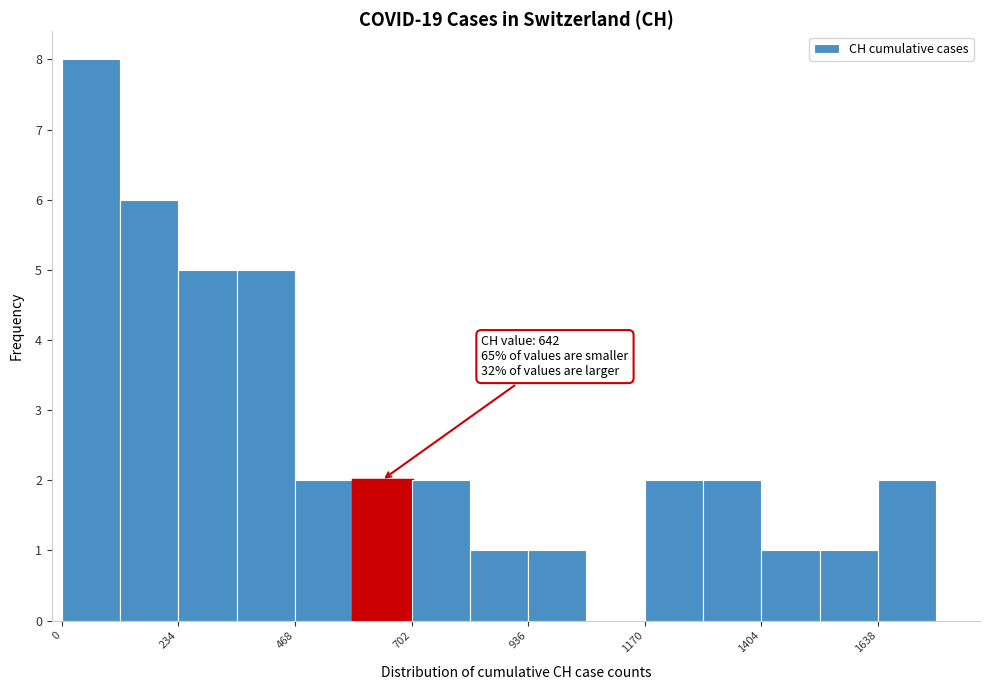

Around what value on the x-axis is the tallest bar? Give the approximate position of its centre, as read against the axis.

50